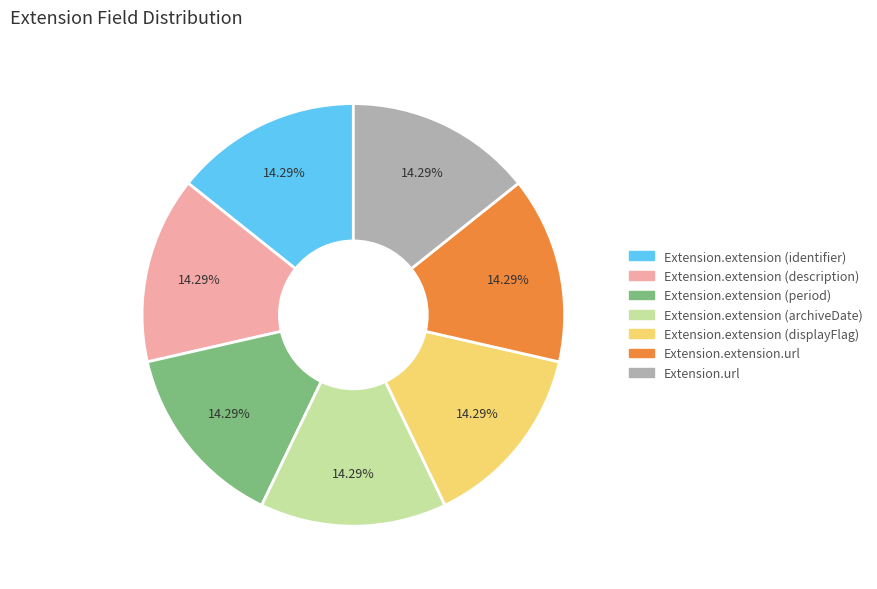

Does any single category account for the majority?

No